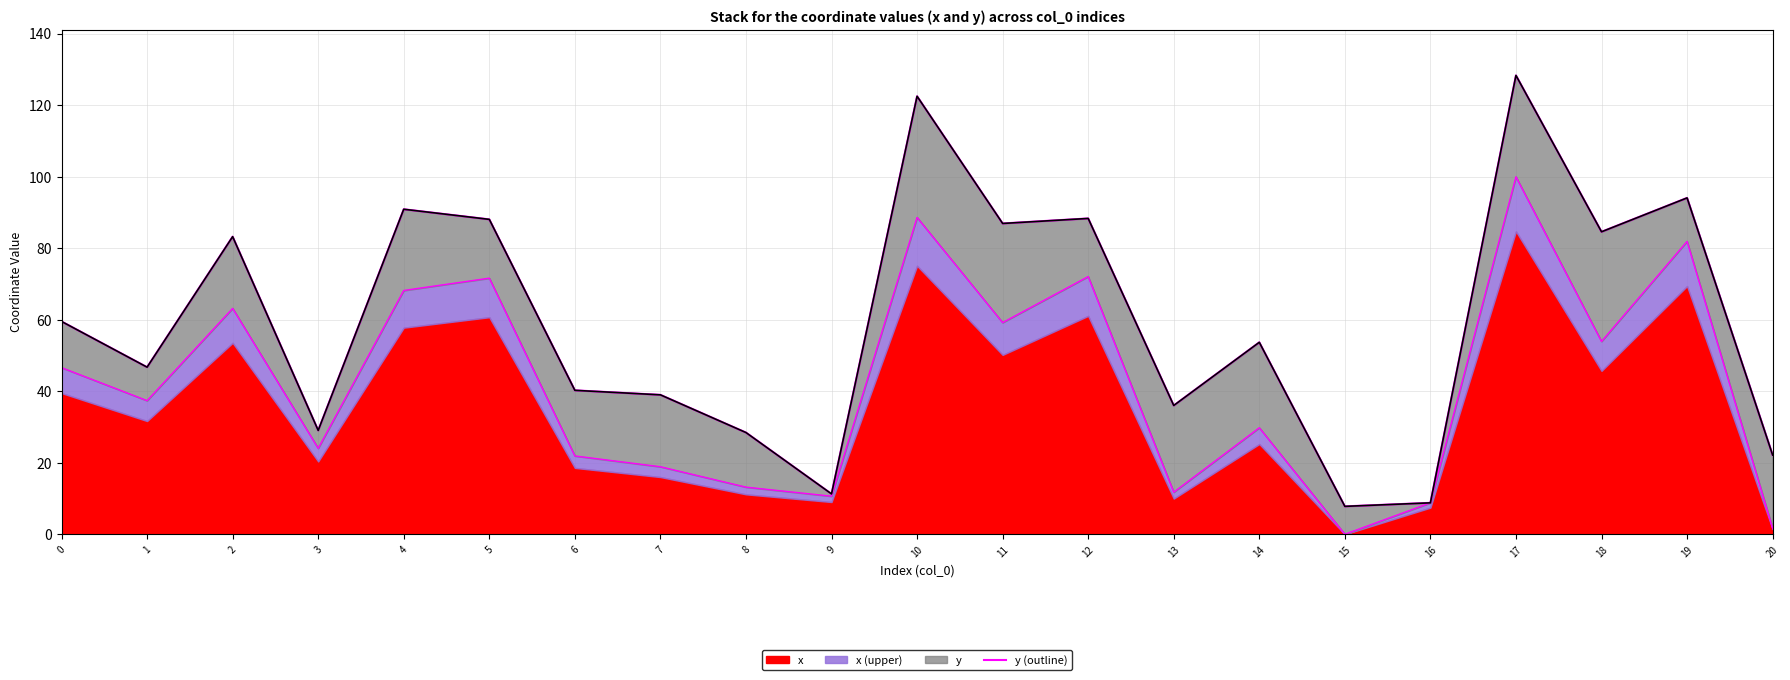

How many points are lower than both their immediate neighbors (excluding endpoints)?

7